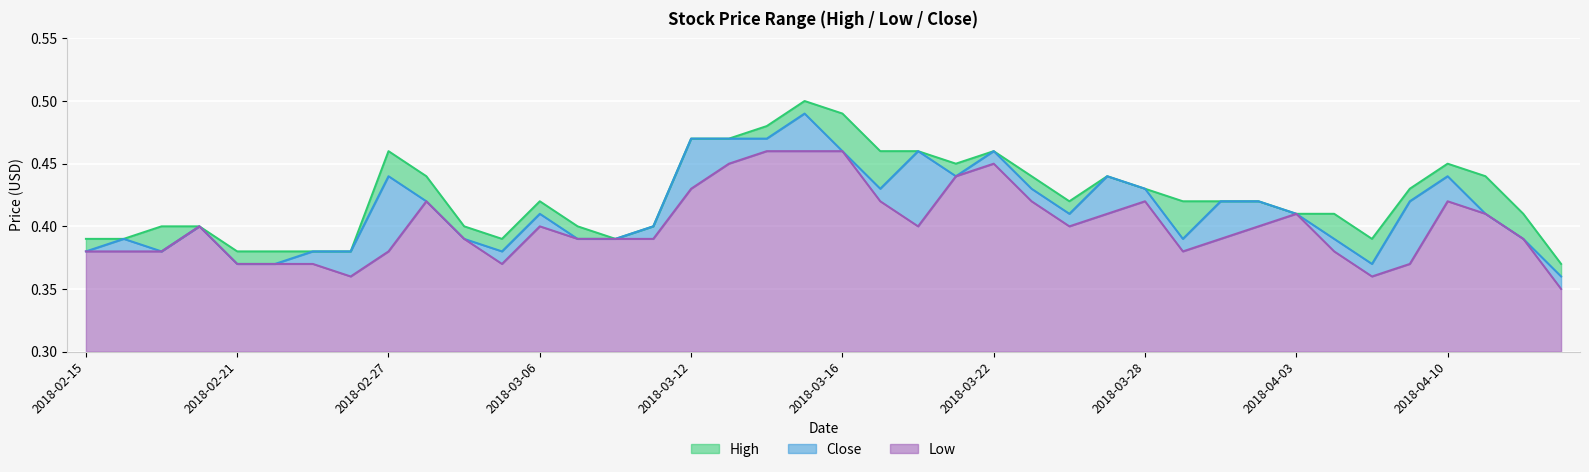

True or false: Close and Low intersect in this chart.

False